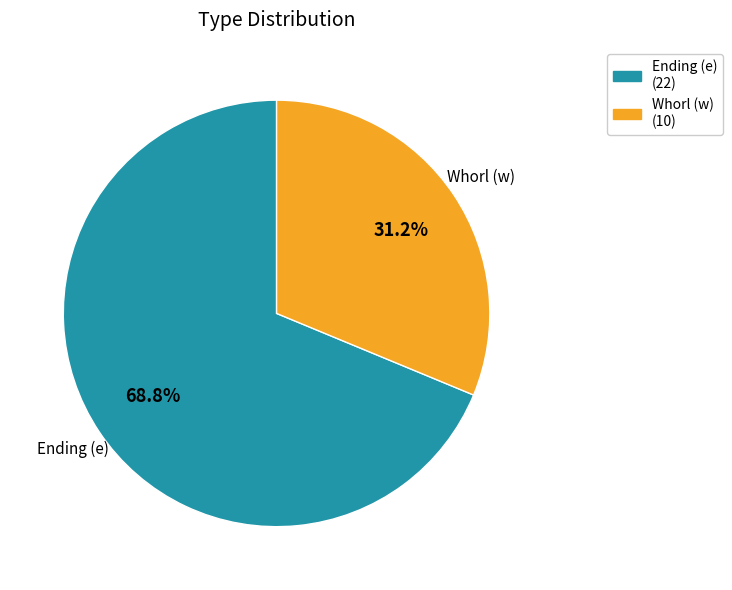

Is there a majority slice in this chart?

Yes